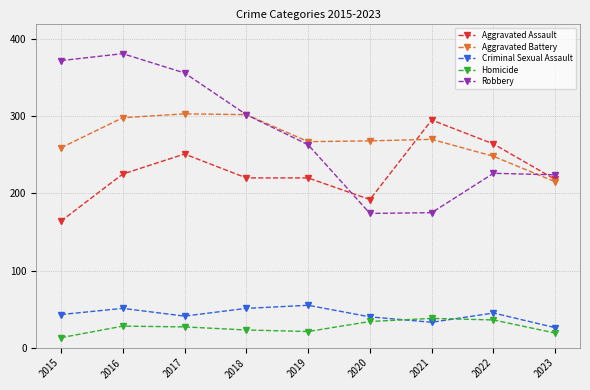

Read the Aggravated Battery value at 2015.

259